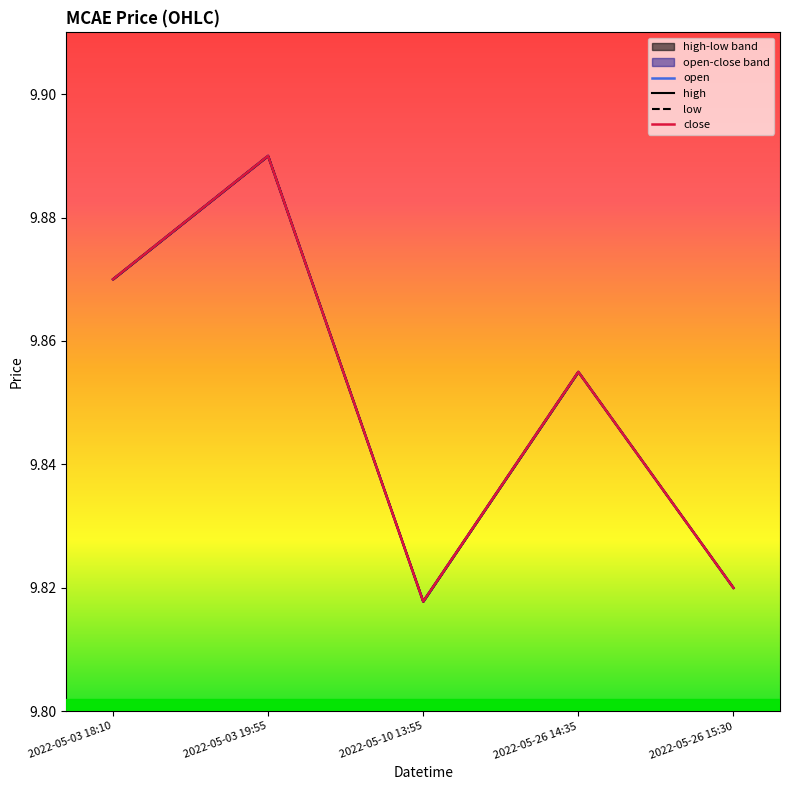

Is the value of open at 2022-05-26 15:30 greater than the value of high at 2022-05-03 19:55?

No